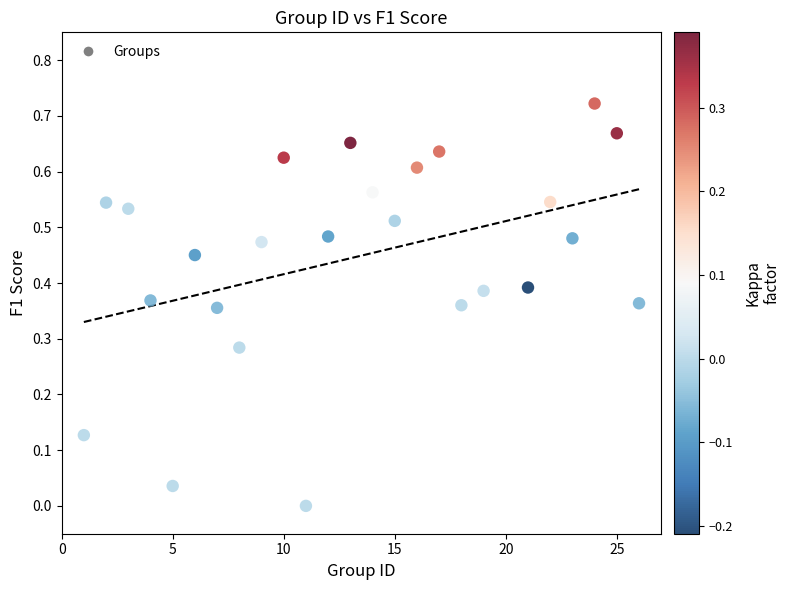

What is the range of X values (max minus min)?

25.0